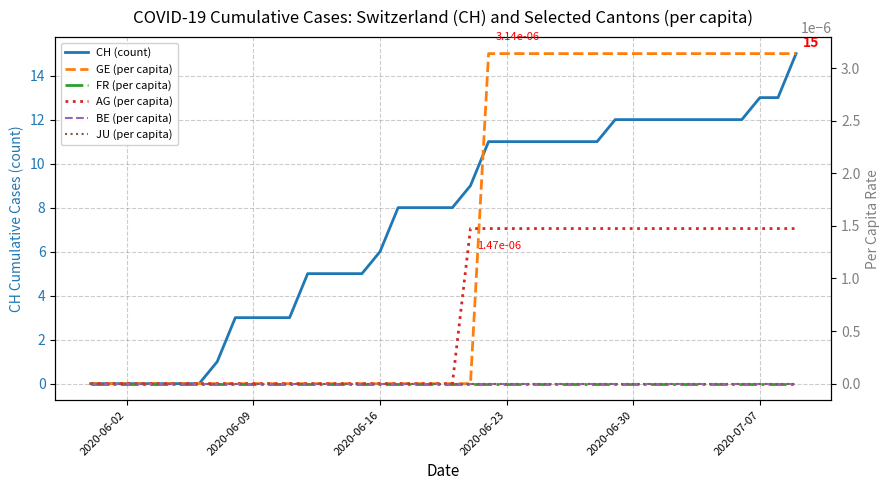

List the series in order of their peak value, lowest first.

FR (per capita), BE (per capita), JU (per capita), AG (per capita), GE (per capita), CH (count)